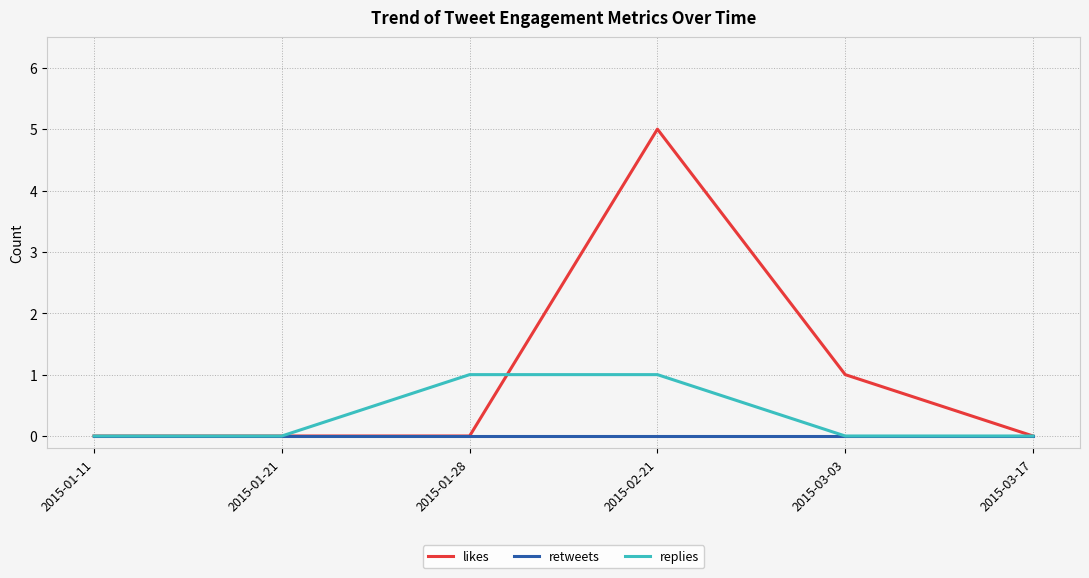

List the series in order of their overall mean, highest first.

likes, replies, retweets